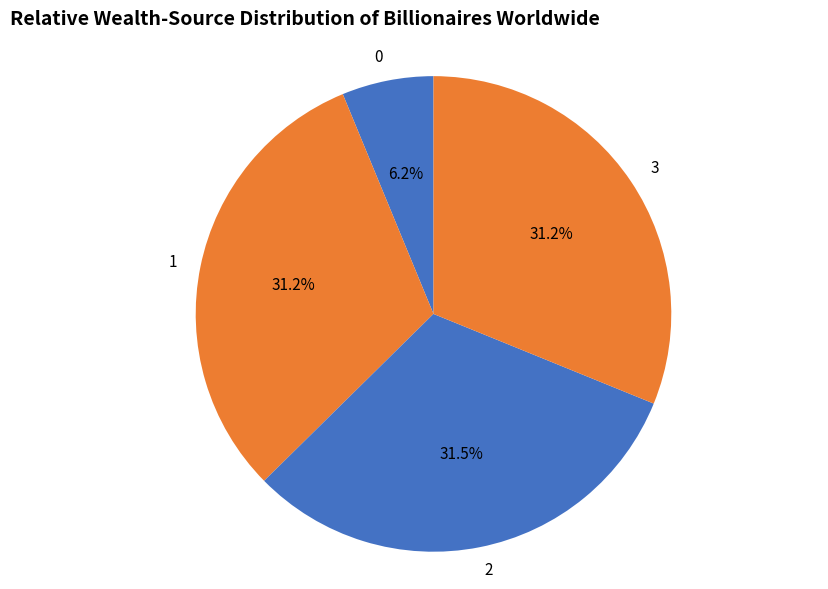

Does 1 represent more than half of the total?

No